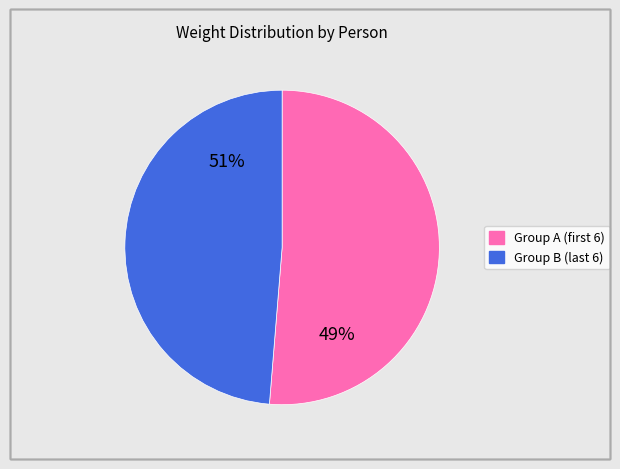

The 김리언 slice represents 1% of the pie. True or false?

False